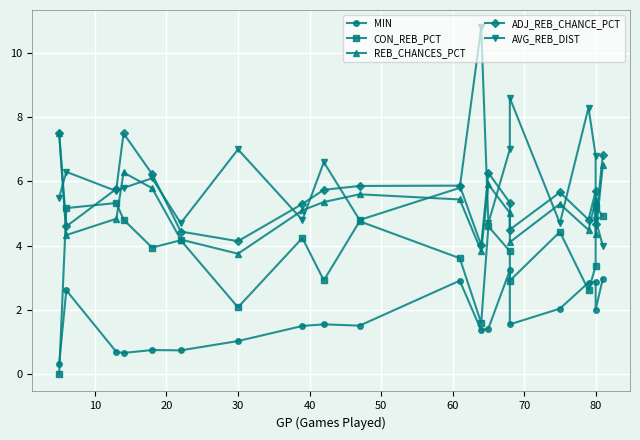

What is the difference between the maximum and minimum values in the CON_REB_PCT series?

5.3